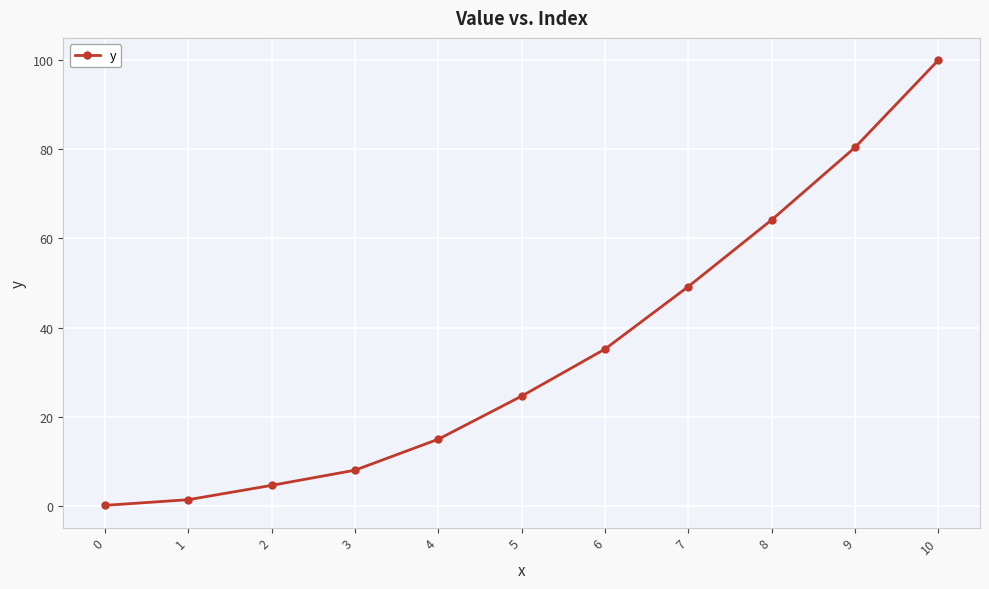

Reading right to left, list all the values displayed in this chart.

99.9	80.4	64.1	49.2	35.2	24.7	15.0	8.1	4.7	1.5	0.2